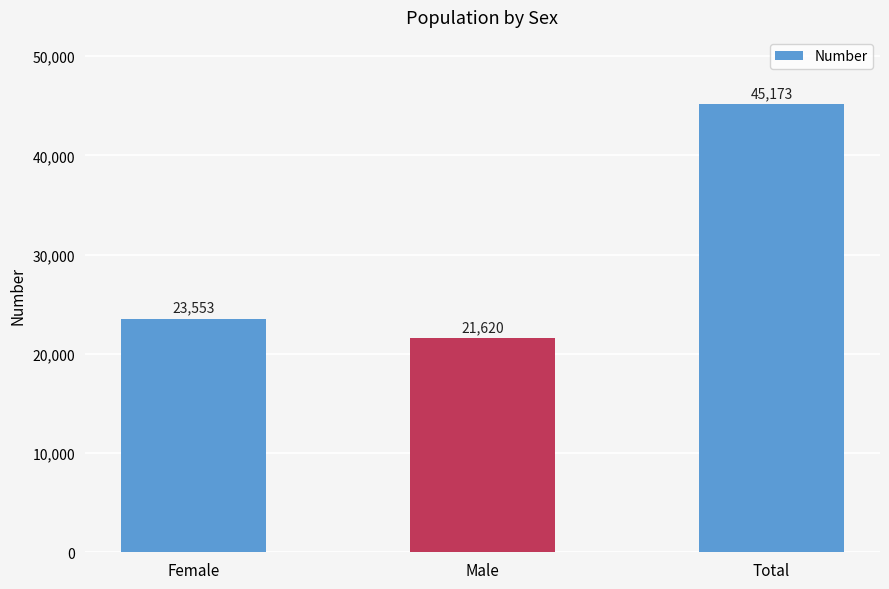

What is the maximum value shown in the chart?

45173